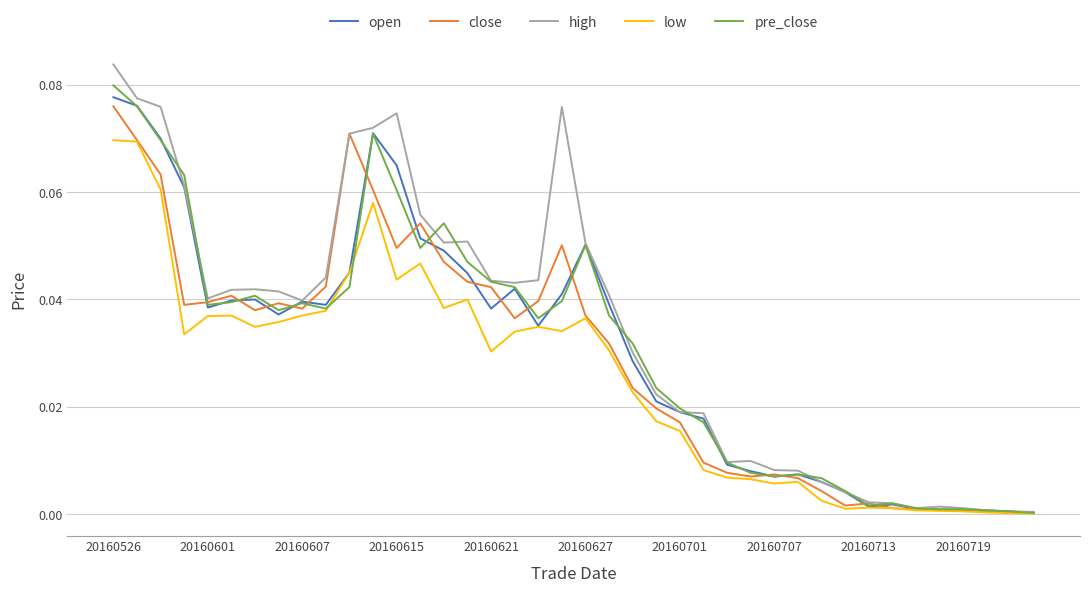

Which series has the largest range (max minus min)?

high